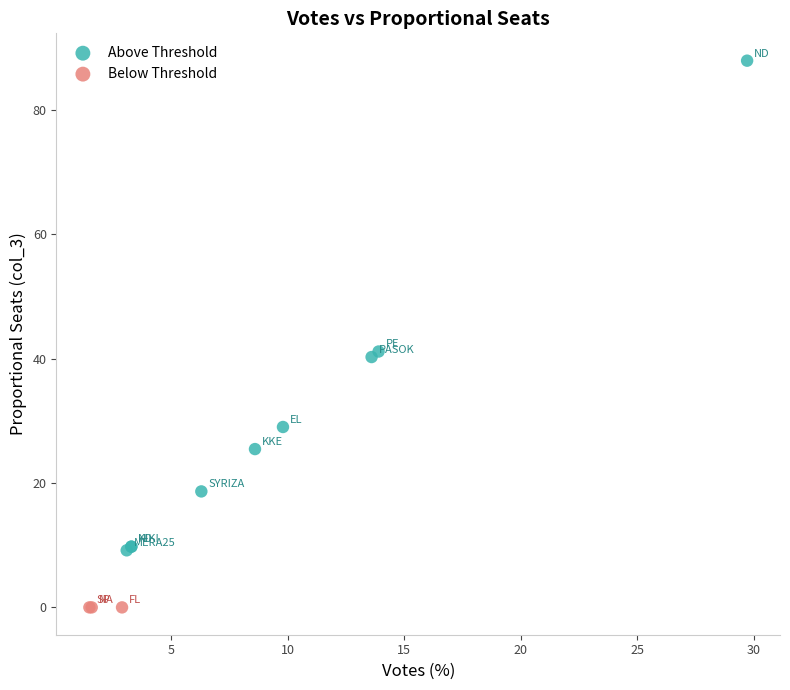

Which series reaches the maximum Y coordinate?

Above Threshold